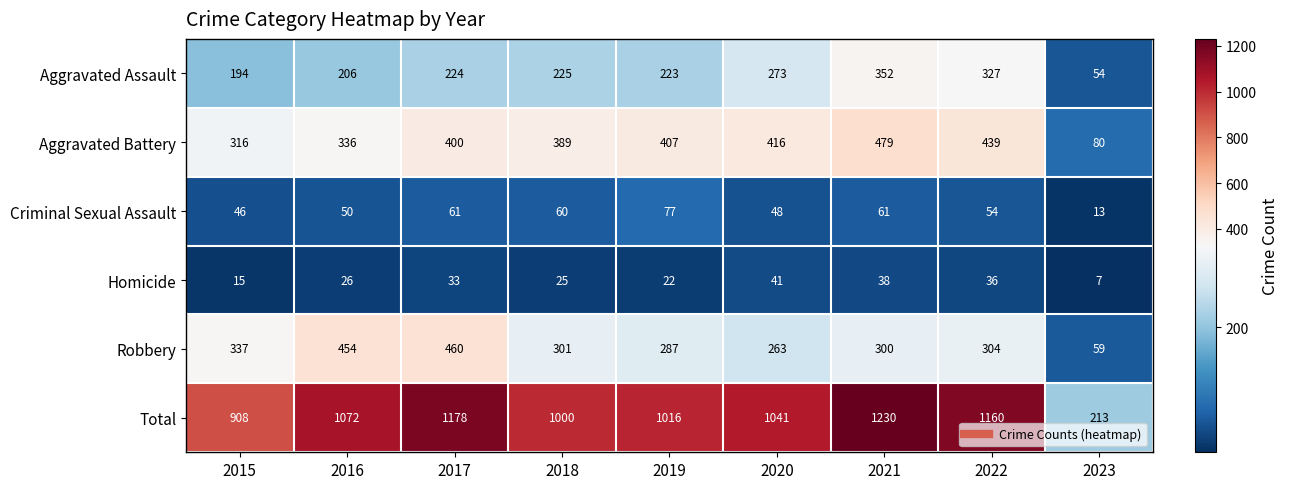

List the labels in order of Aggravated Assault value, largest first.

2021, 2022, 2020, 2018, 2017, 2019, 2016, 2015, 2023